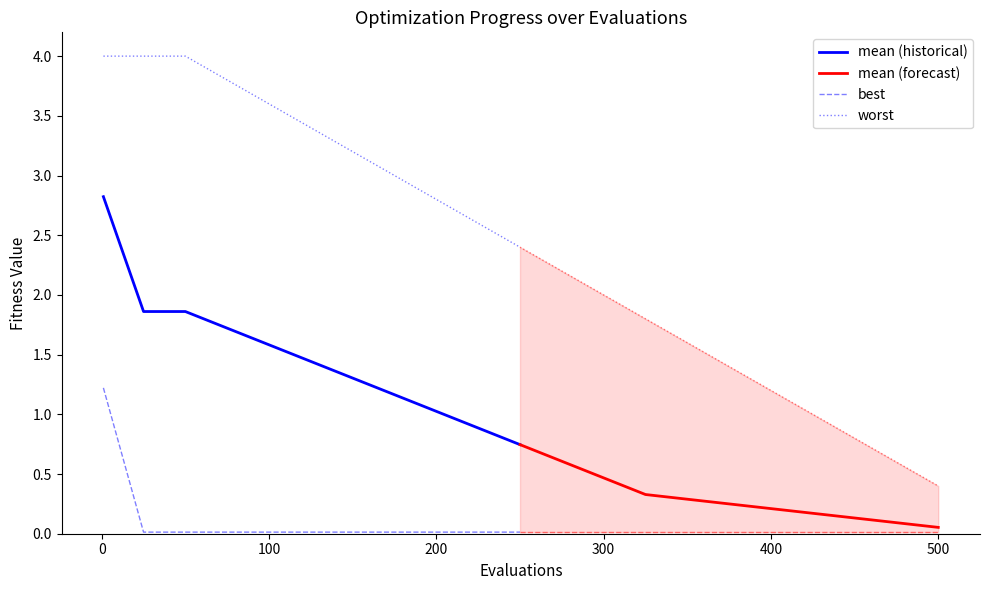

True or false: mean (historical) and worst intersect in this chart.

False